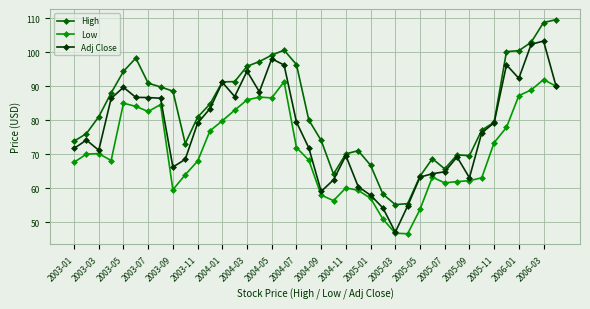

What are all the series names shown in the legend?

High, Low, Adj Close